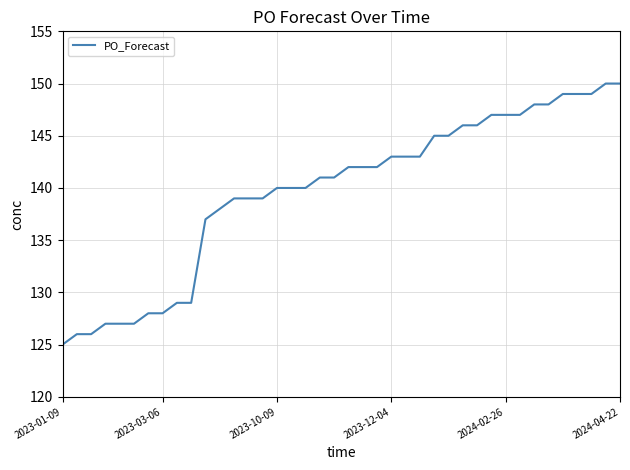

What is the smallest value displayed?

125